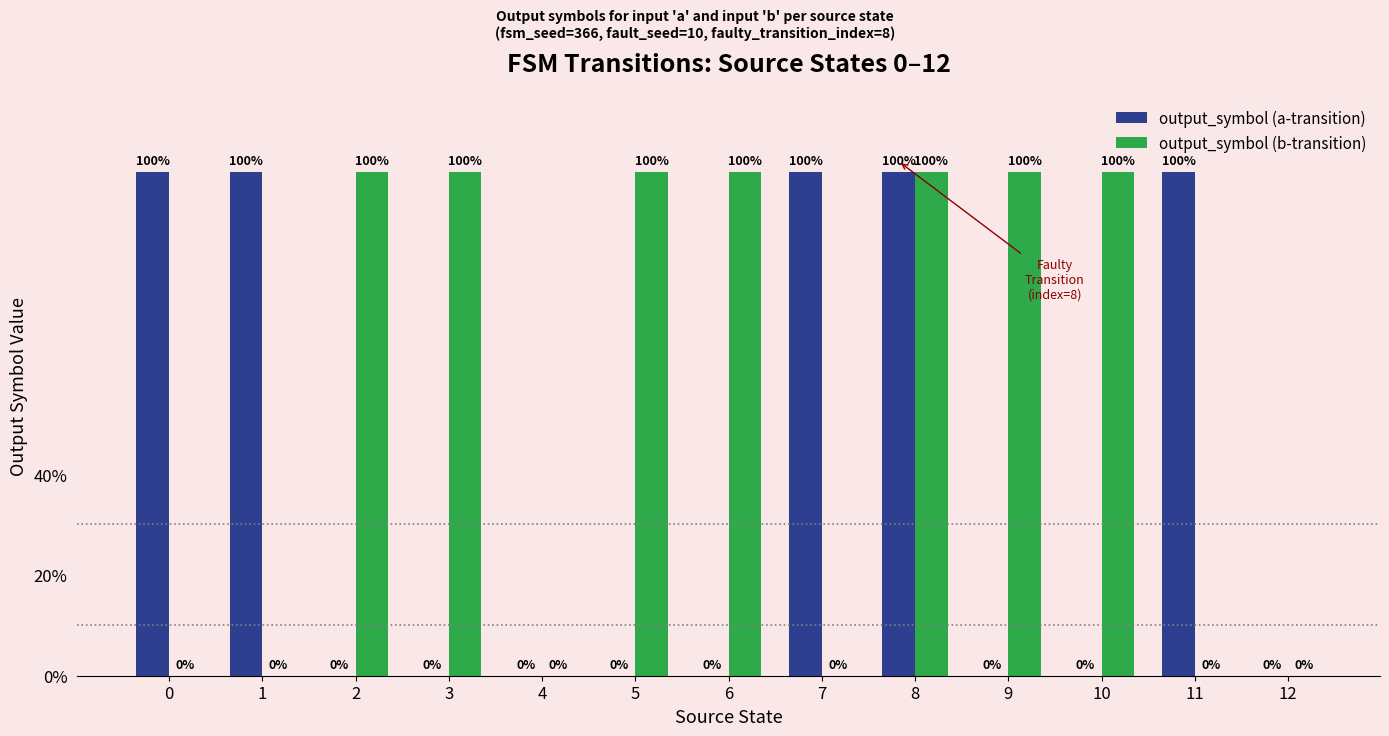

List the labels in order of output_symbol (a-transition) value, smallest first.

2, 3, 4, 5, 6, 9, 10, 12, 0, 1, 7, 8, 11